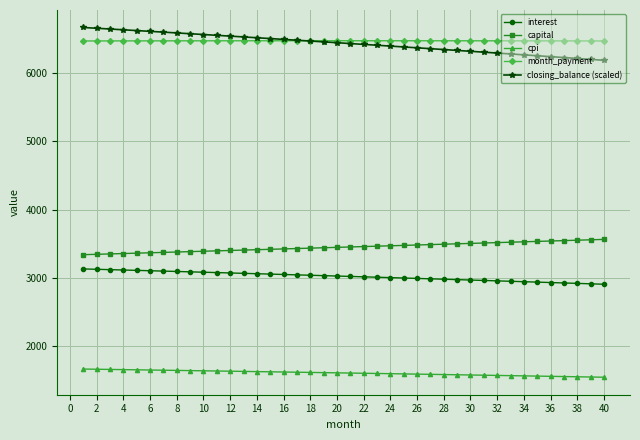

How many lines are shown in the chart?

5